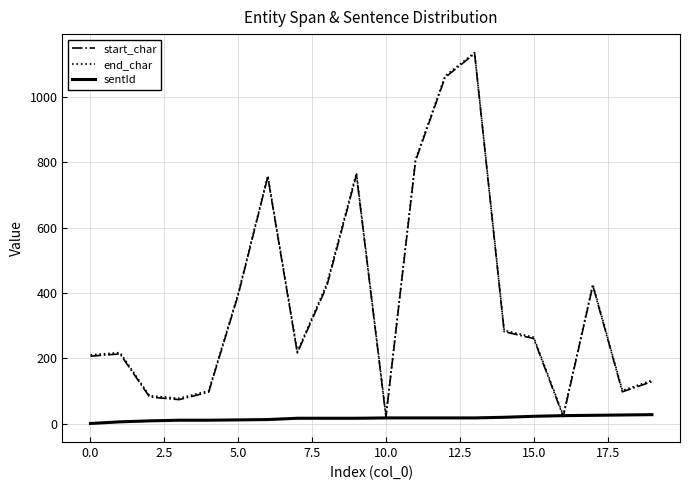

What is the highest value of the sentId series?

28